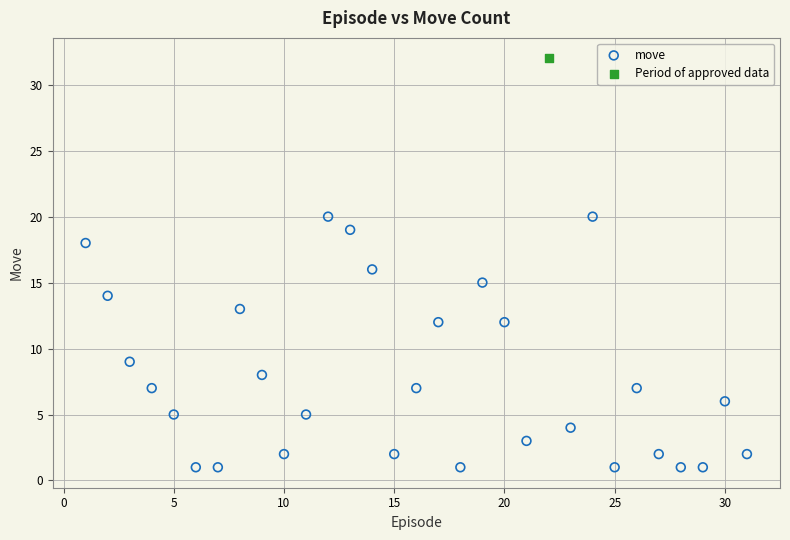

What are all the series names shown in the legend?

move, Period of approved data